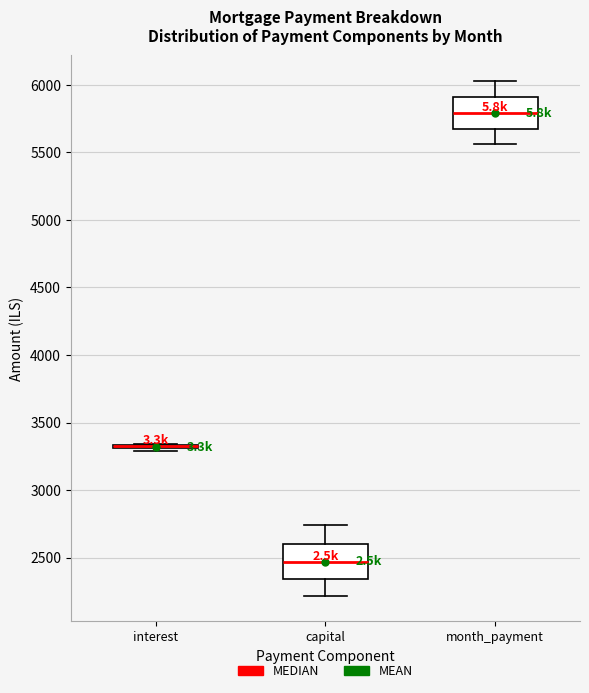

Where is the lower edge of the box for month_payment on the y-axis? The values are not printed on the chart, so give them approximately, as read against the axis.

5650